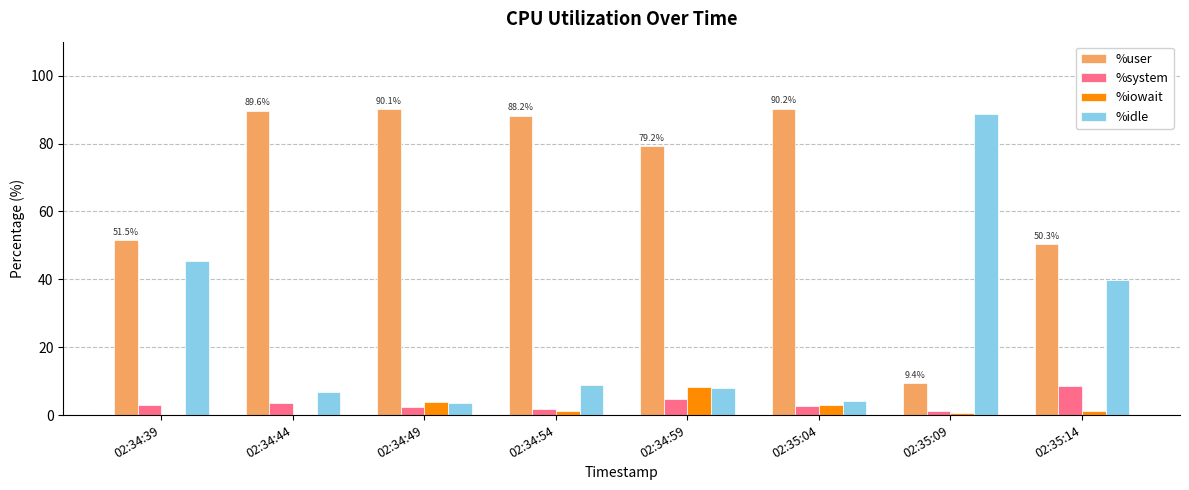

At which label is %user closest to 49?

02:35:14